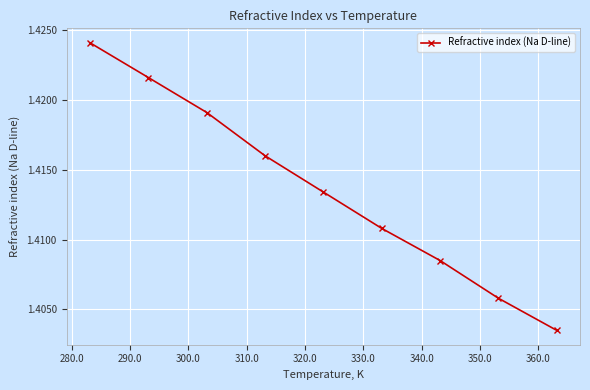

True or false: there are more than 0 points higher than both neighbors.

False